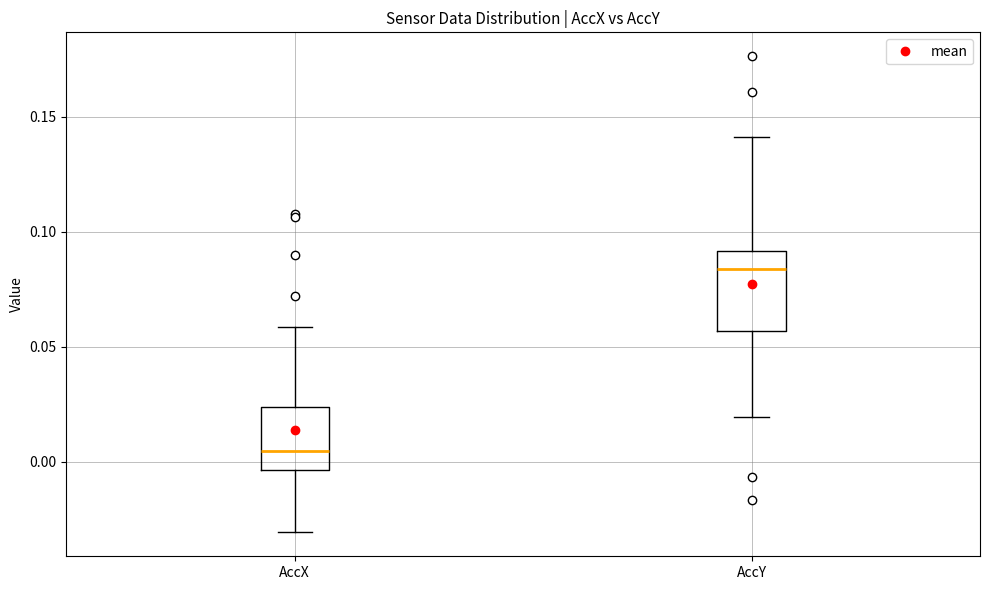

Where does the lower whisker of the box for AccX end on the y-axis? The values are not printed on the chart, so give them approximately, as read against the axis.

-0.030